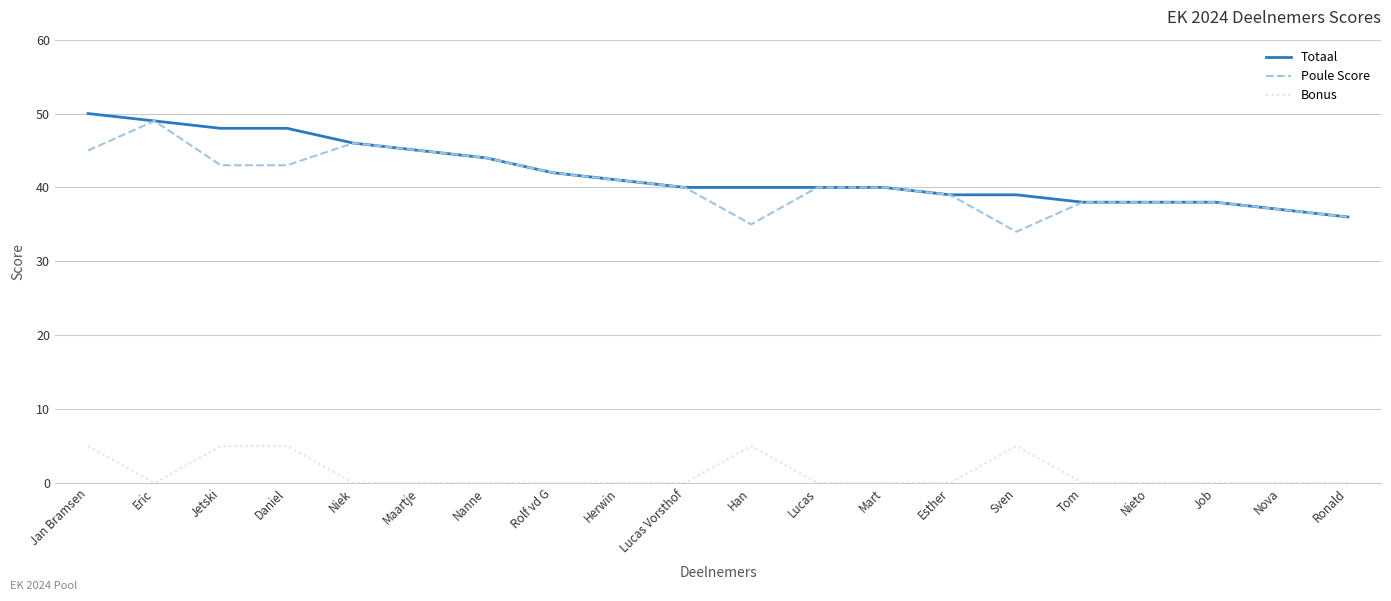

True or false: Poule Score has more than 1 interior local peaks.

True